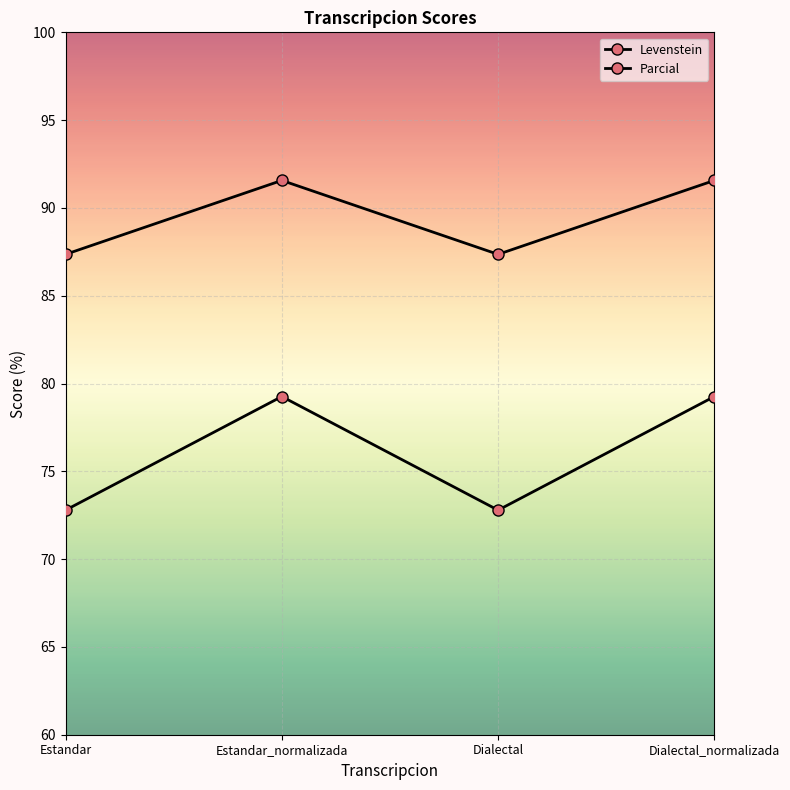

Rank the series by their maximum value, from highest to lowest.

Parcial, Levenstein